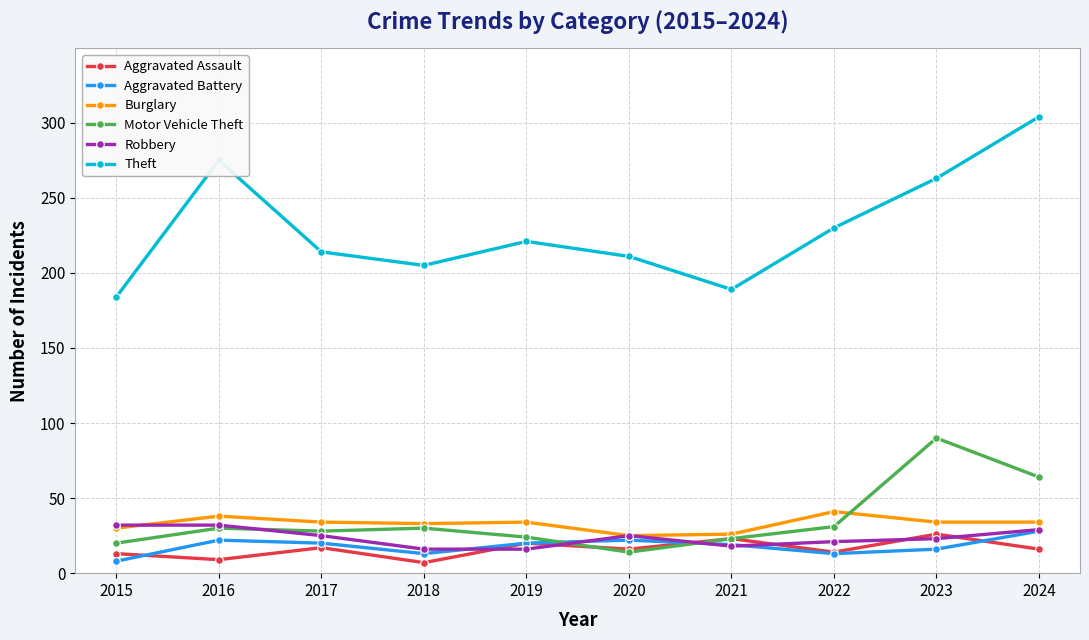

What value does the Theft series have at 2022, to the nearest 5?

230